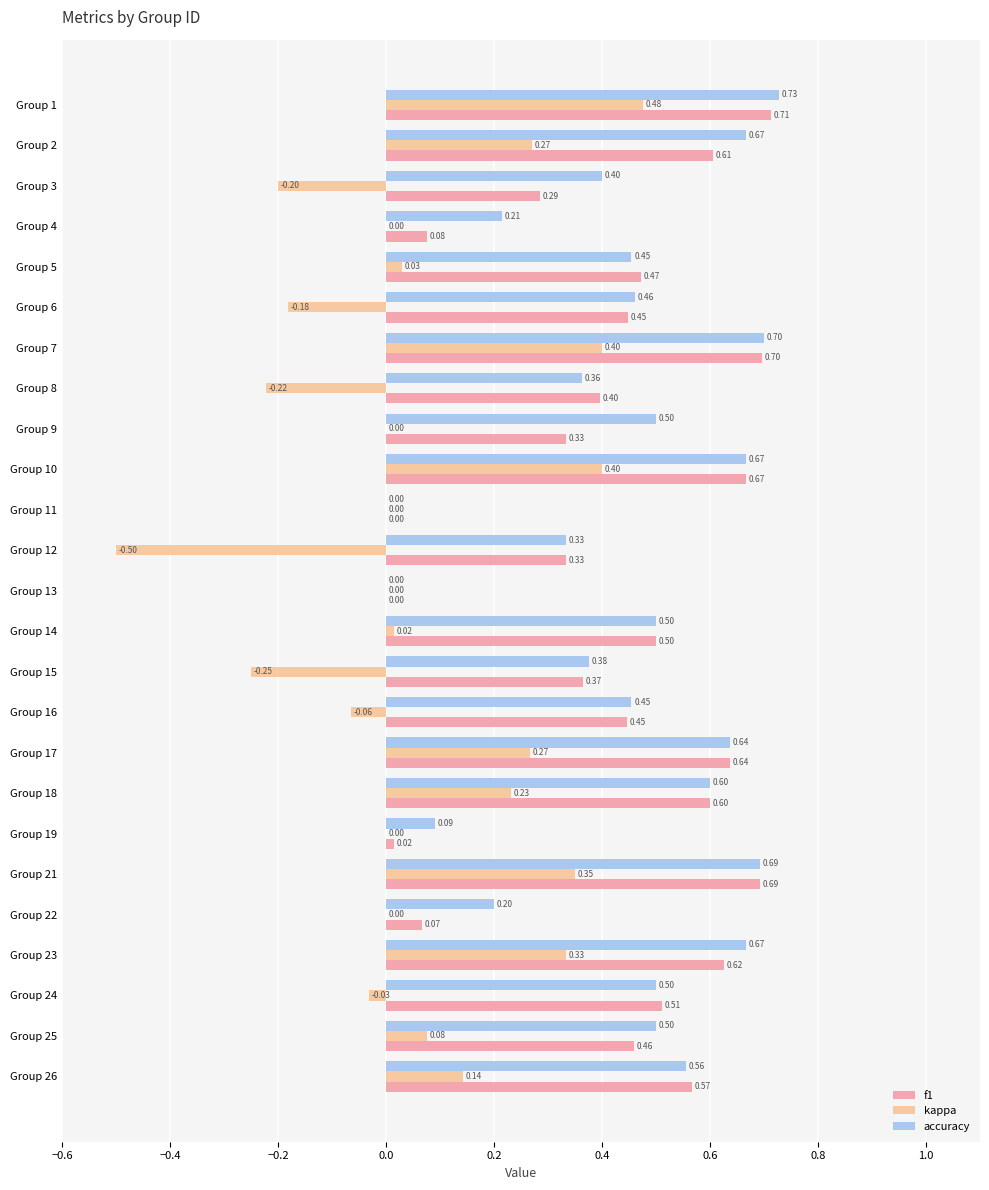

How many categories are shown in the chart?

25